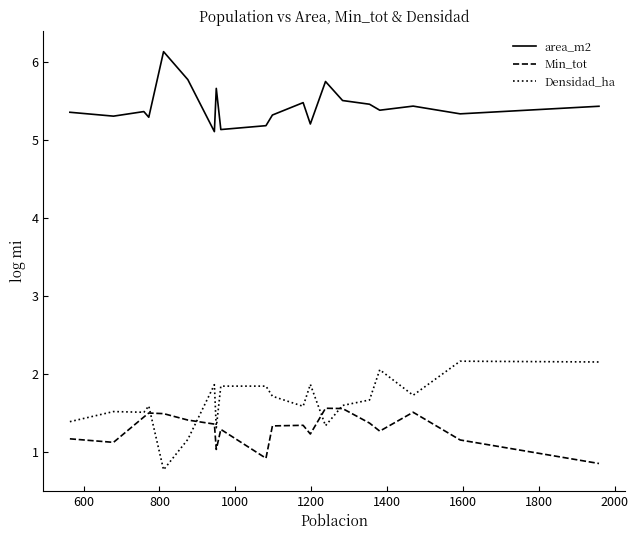

Which series has the largest total across all categories?

area_m2